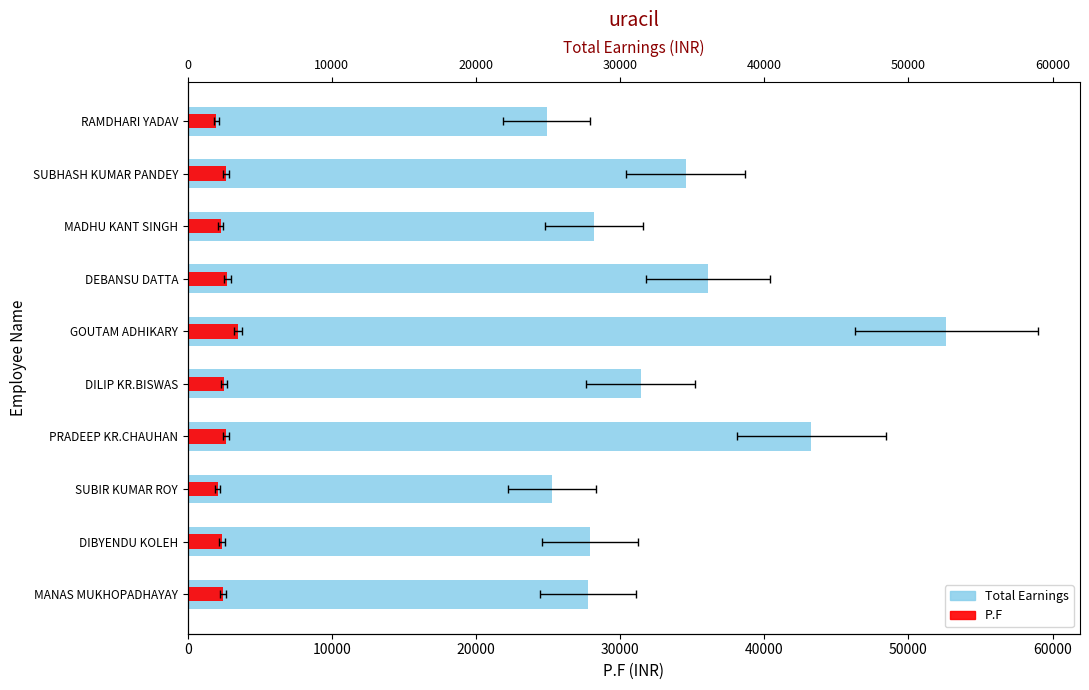

How many data points in Total Earnings are above 31430?

4